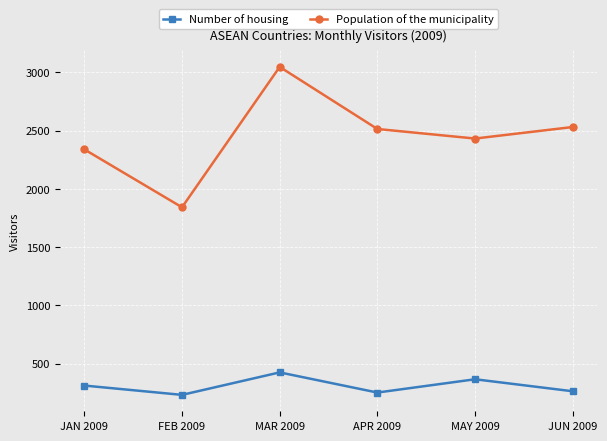

What is the approximate value of Population of the municipality at MAR 2009?

3046